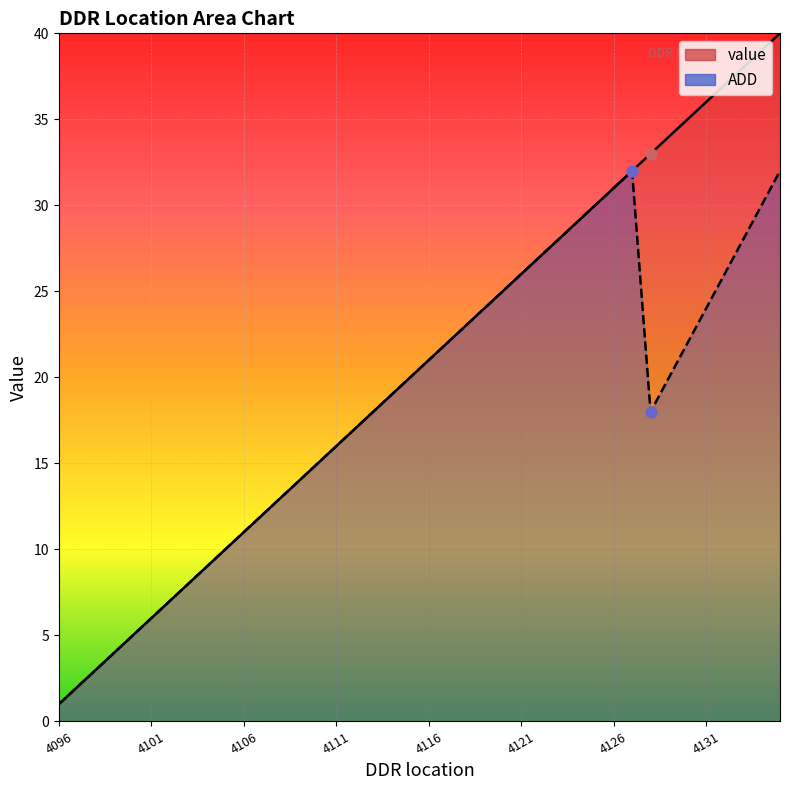

Is the value of value at 4110 greater than the value of ADD at 4112?

No